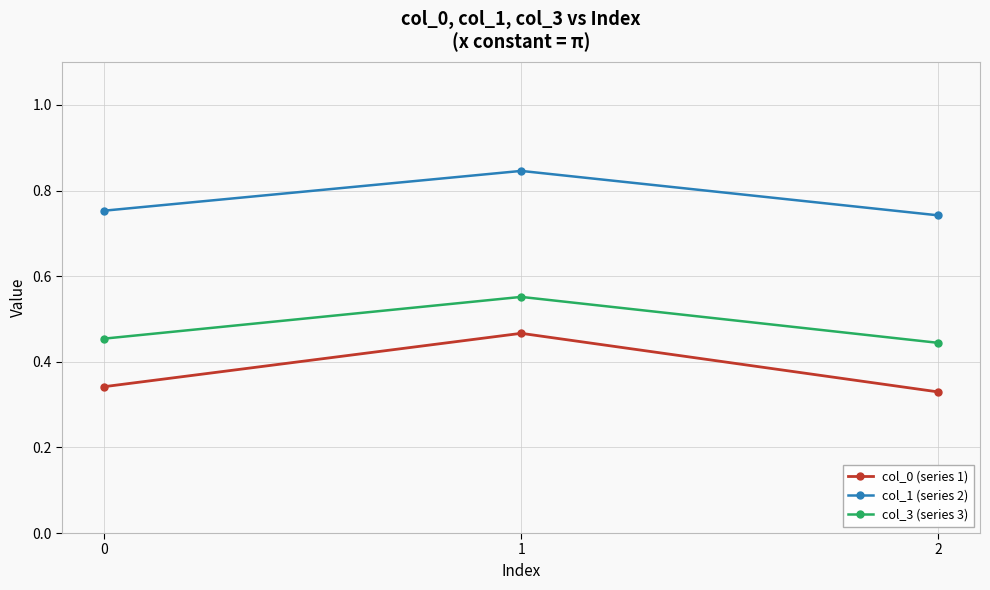

The col_0 (series 1) series shows 0.2 at 2. True or false?

False